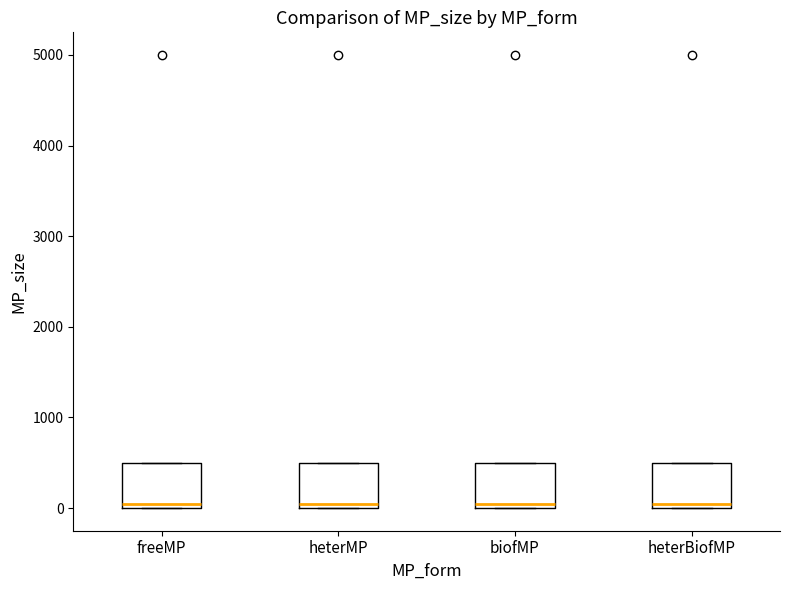

Where is the lower edge of the box for freeMP on the y-axis? The values are not printed on the chart, so give them approximately, as read against the axis.

0